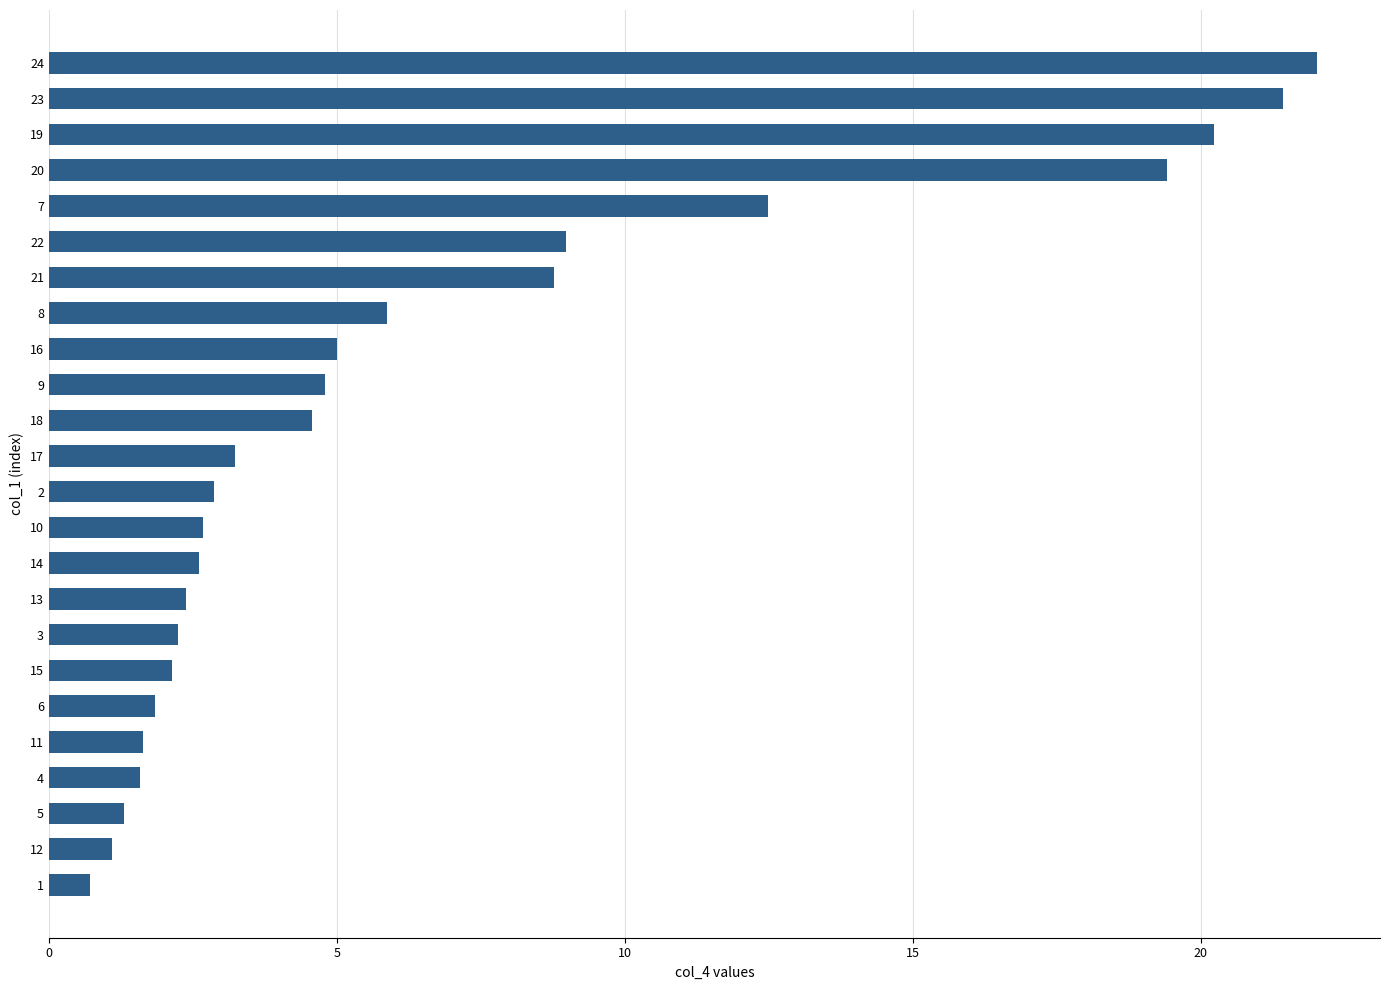

What is the approximate value at 6?

1.8